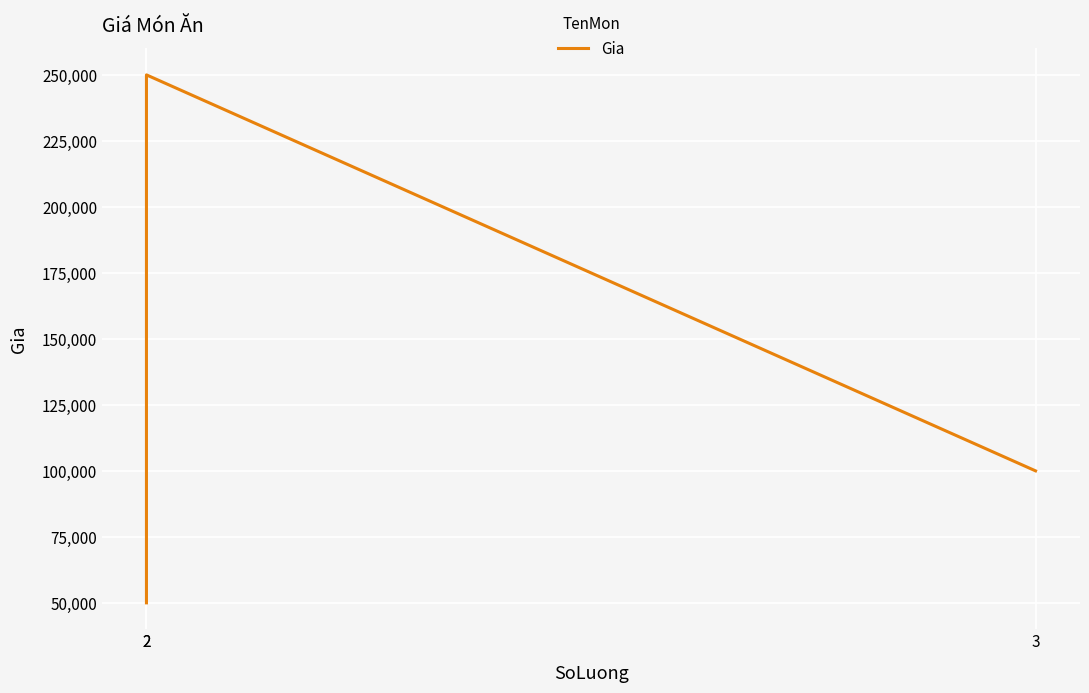

What is the value of the 2nd point from the left?

250000